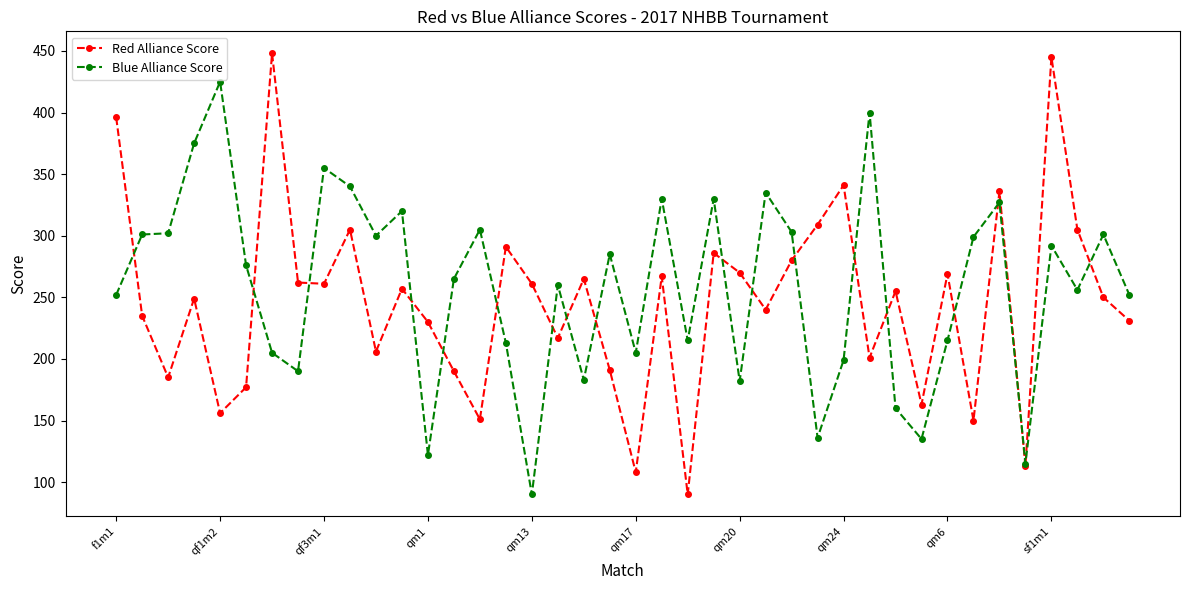

True or false: Blue Alliance Score has more than 1 points higher than both neighbors.

True